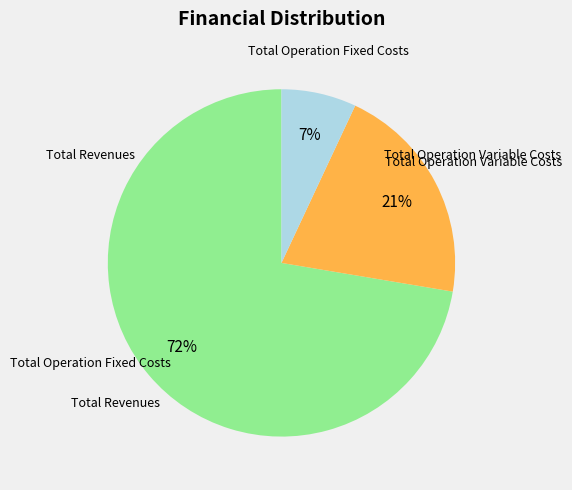

To the nearest percent, what is the average slice percentage?

33%